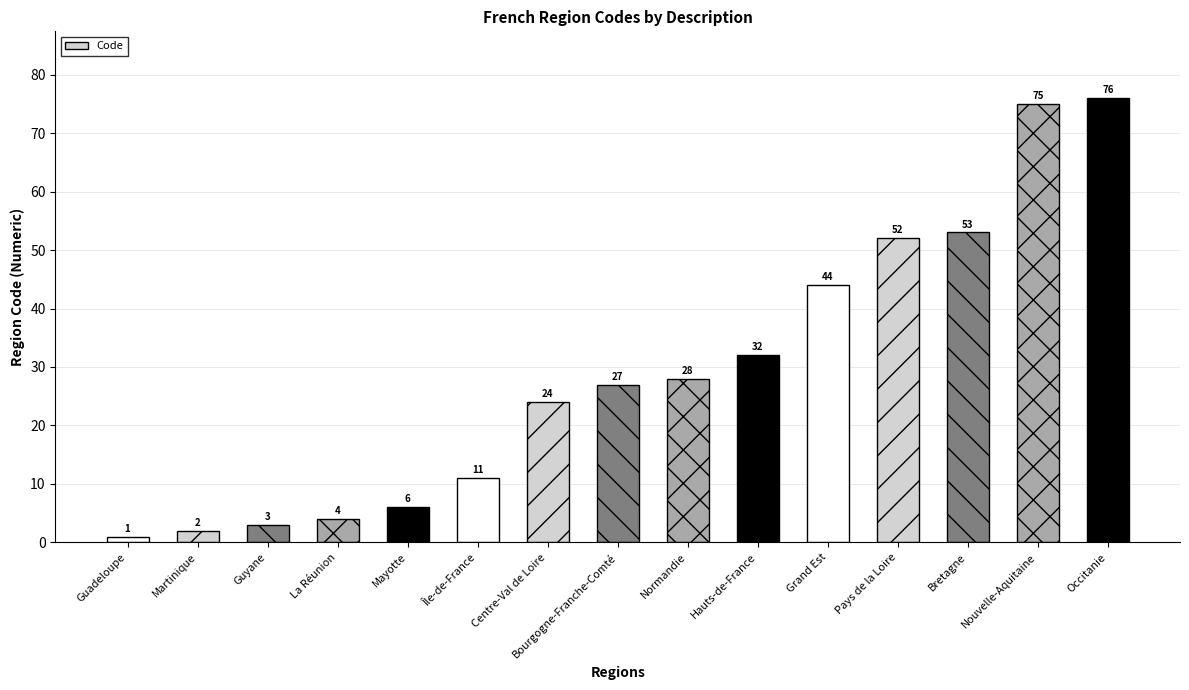

What is the difference between the maximum and second lowest values?

74